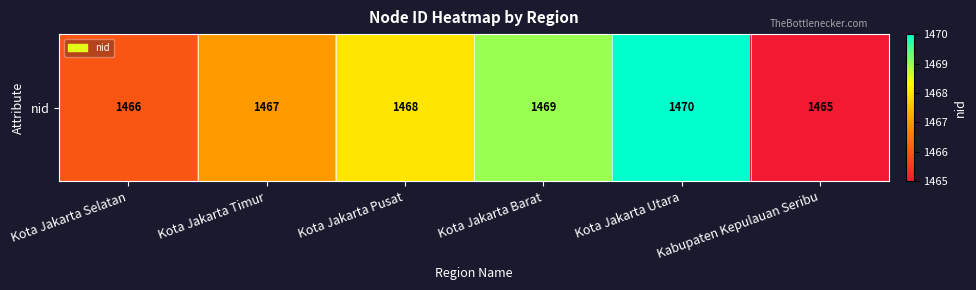

Count the values in the range 1466 to 1469.

4